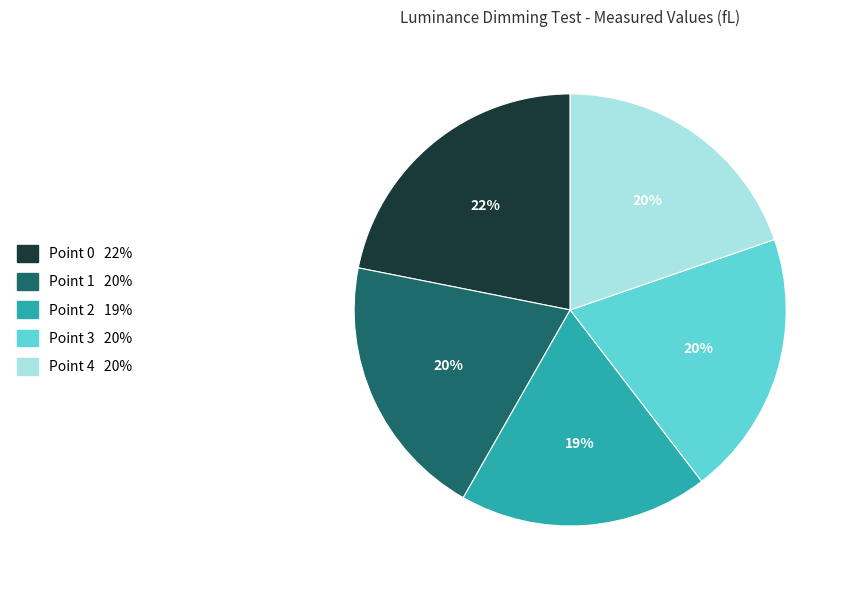

To the nearest percent, what portion does Point 1 represent?

20%